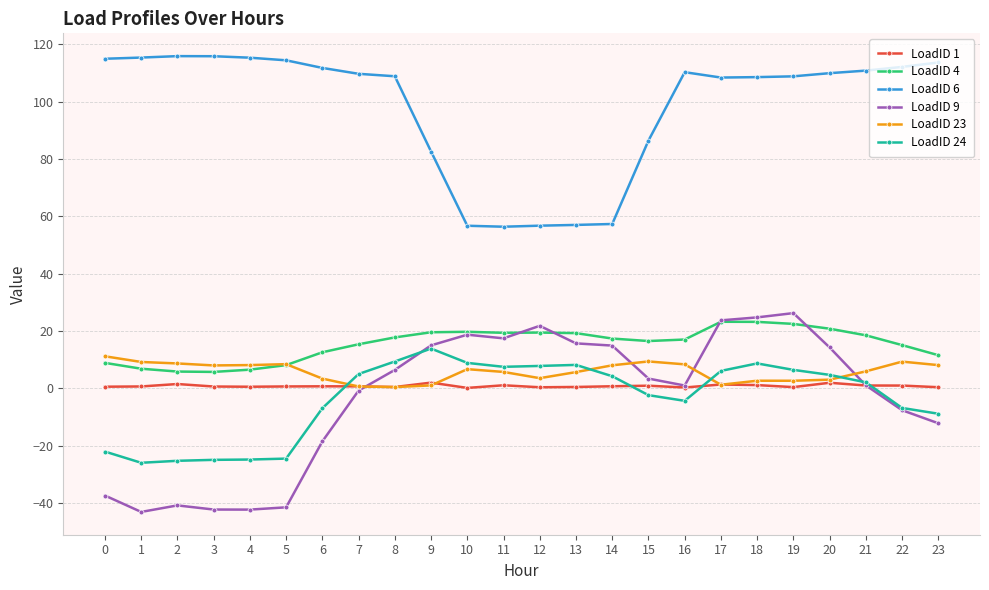

What are all the series names shown in the legend?

LoadID 1, LoadID 4, LoadID 6, LoadID 9, LoadID 23, LoadID 24